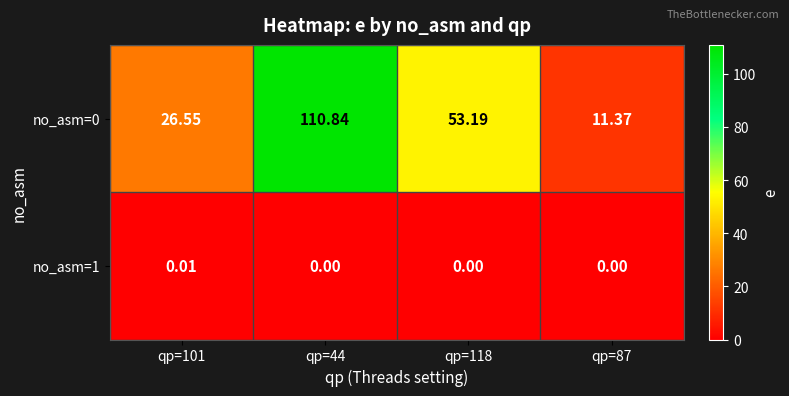

Reading right to left, what are all the values shown in this chart?

no_asm=0: qp=87=11.4	qp=118=53.2	qp=44=110.8	qp=101=26.6
no_asm=1: qp=87=0.0	qp=118=0.0	qp=44=0.0	qp=101=0.0